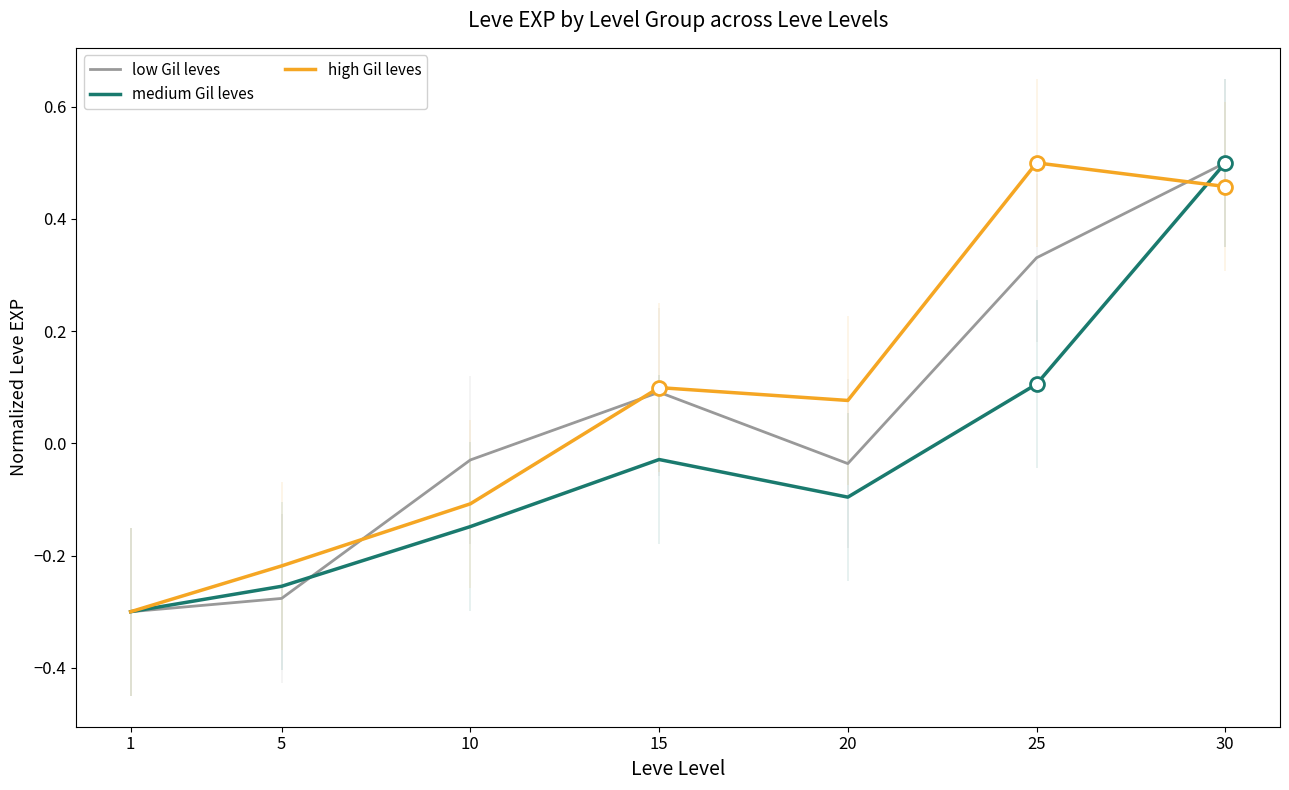

The low Gil leves series shows 0.5 at 30. True or false?

True